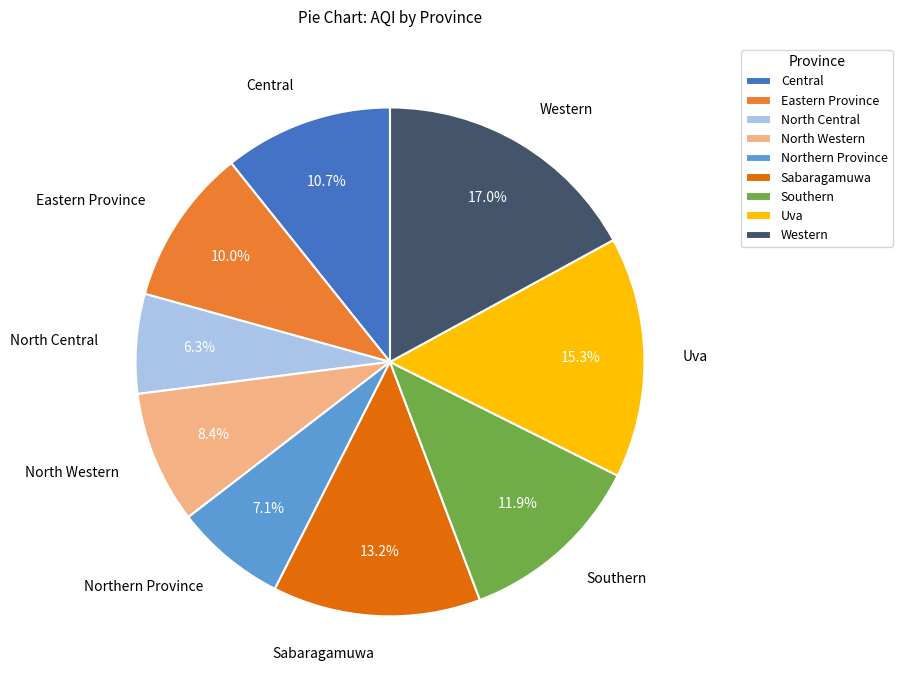

To the nearest percent, what portion does Western represent?

17%